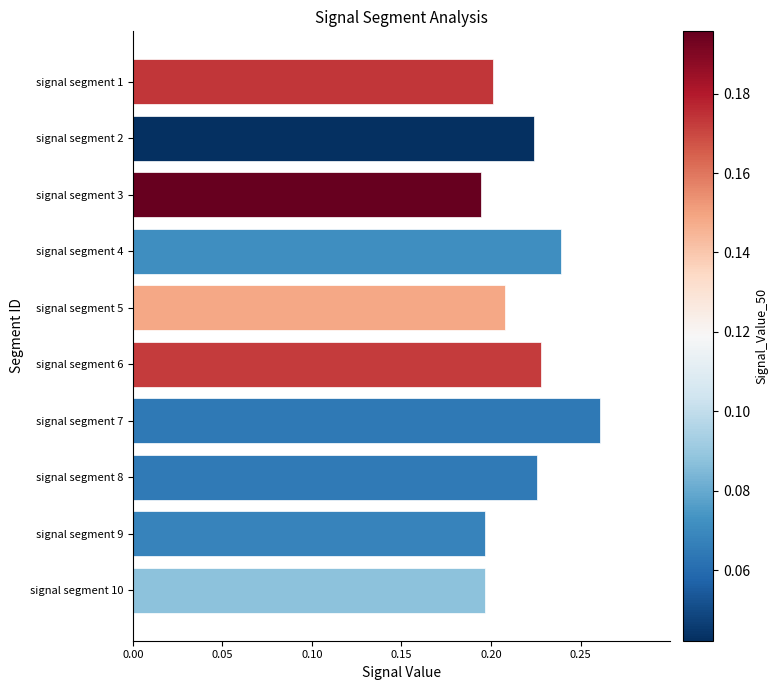

True or false: the data shows 0.2 at signal segment 2.

True